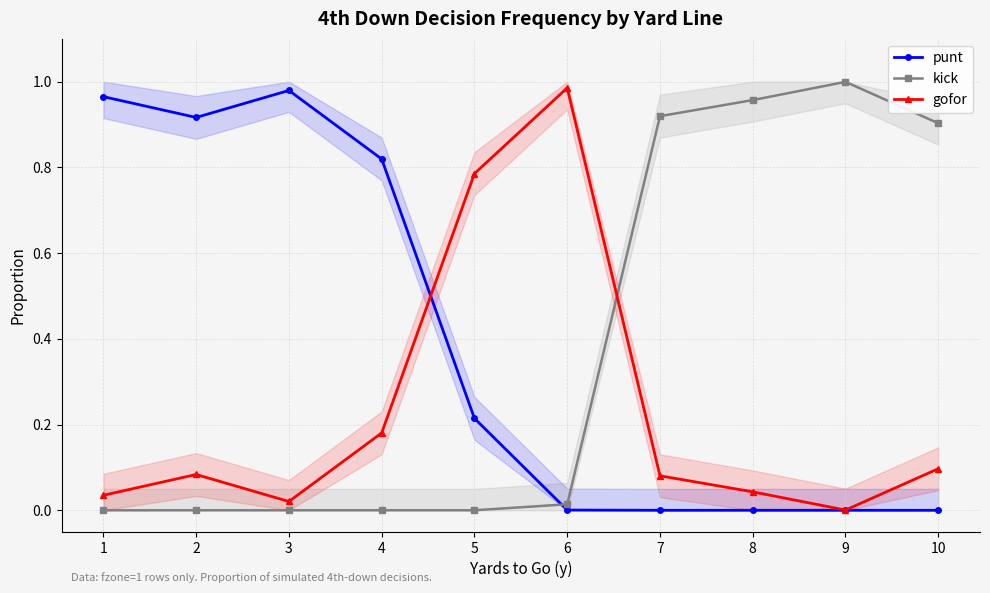

True or false: punt has more than 2 interior local peaks.

False